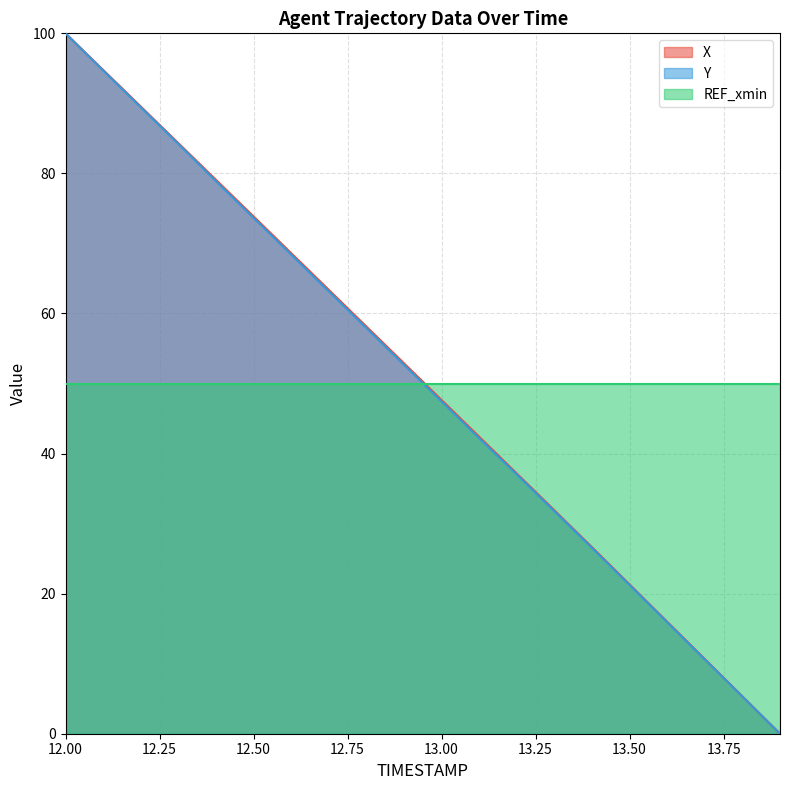

What is the value of the Y point at the 5th from the left?

78.9